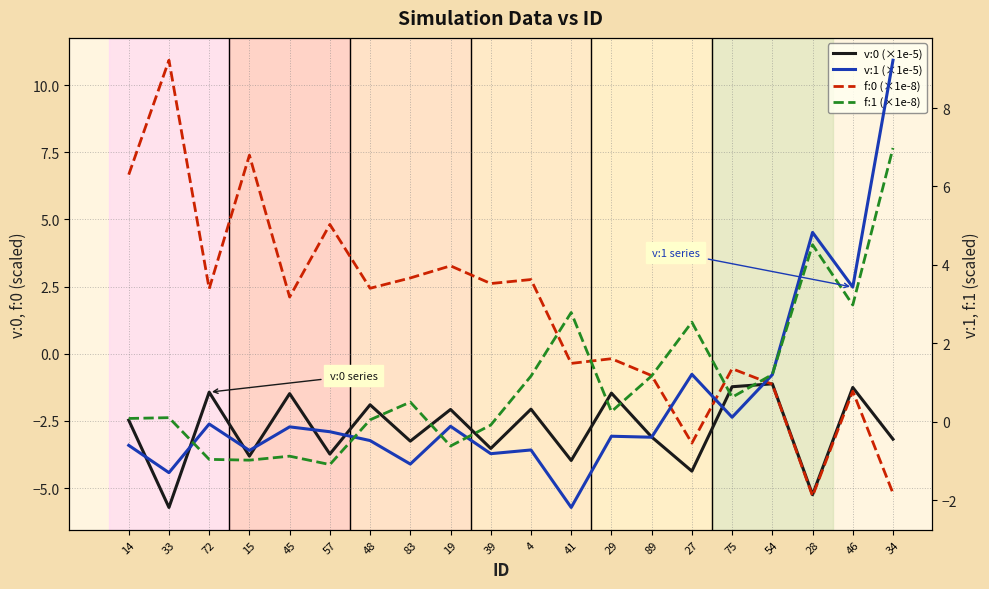

What position from the right is 4?

10